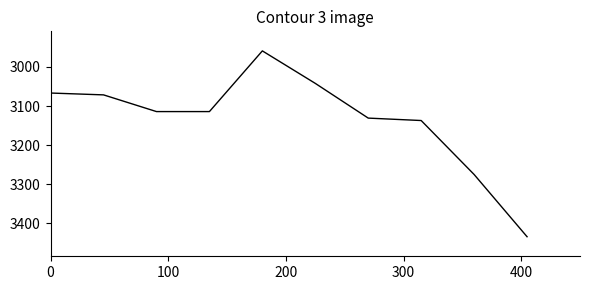

What is the difference between the maximum and minimum values?

475.3